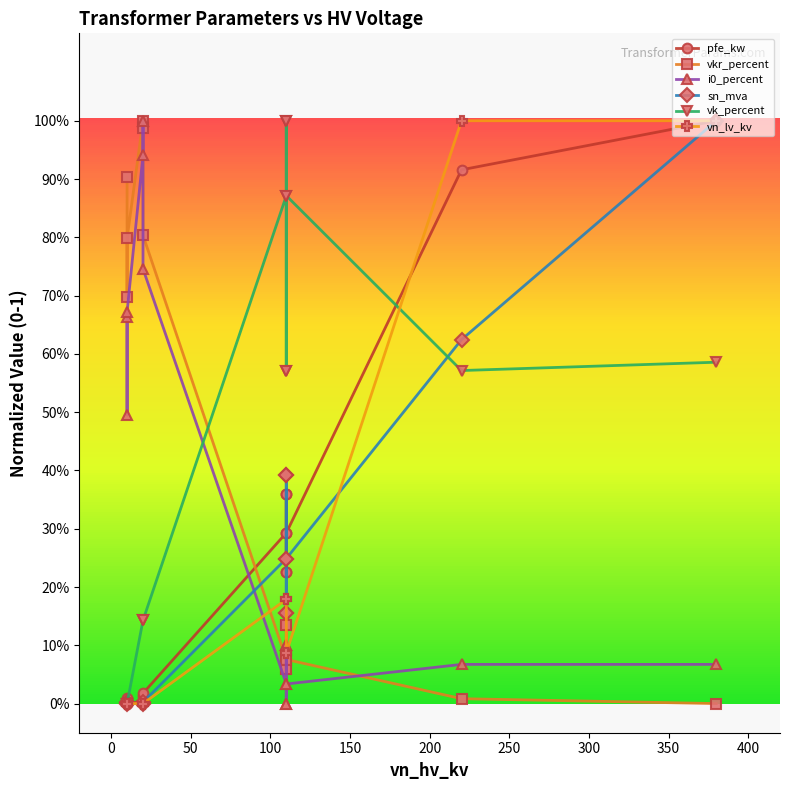

In vk_percent, how many points are higher than both neighbors (excluding endpoints)?

3